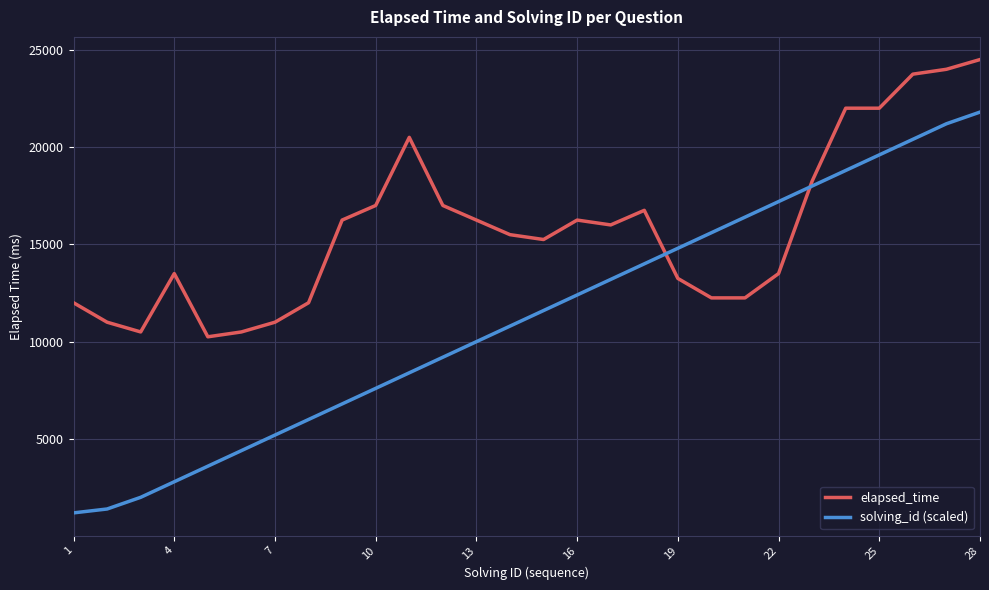

What is the maximum value for elapsed_time?

24500